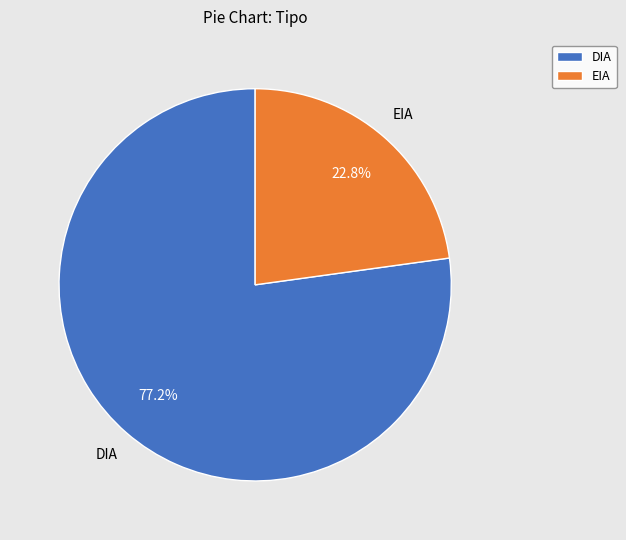

How many slices are in this pie chart?

2